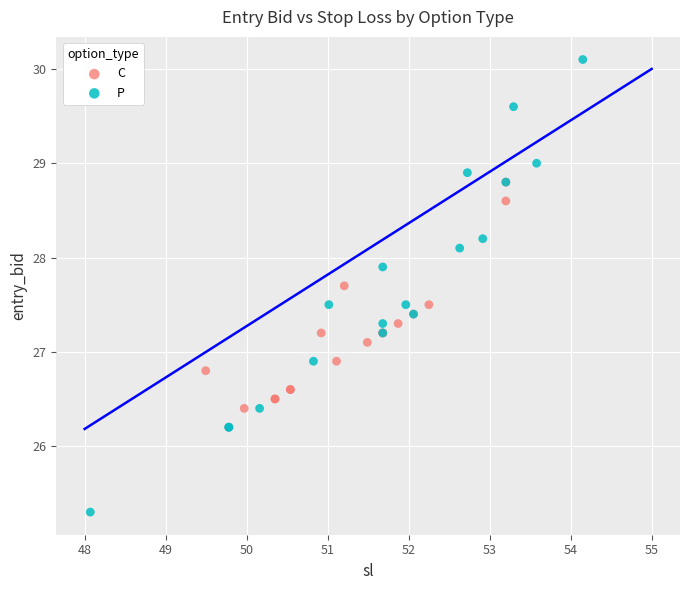

Which series contains the highest Y value?

P